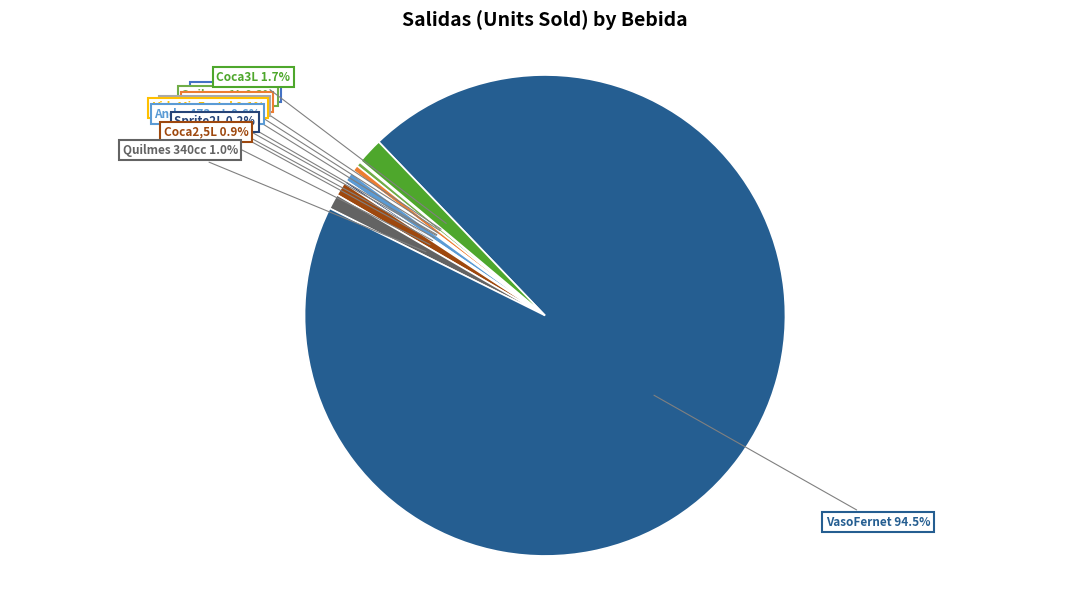

What is the ratio of the value at Coca1,5L to the value at Andes473mL?

0.7